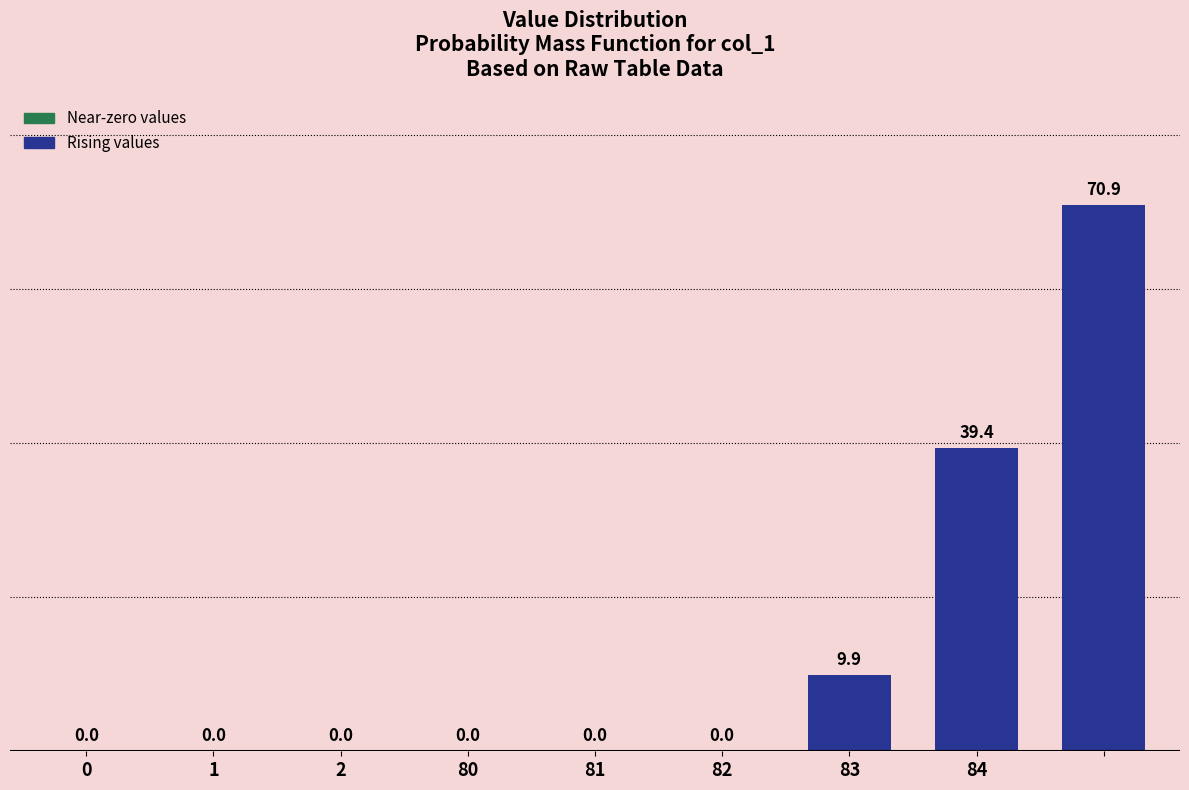

What is the sum of all values?

120.2